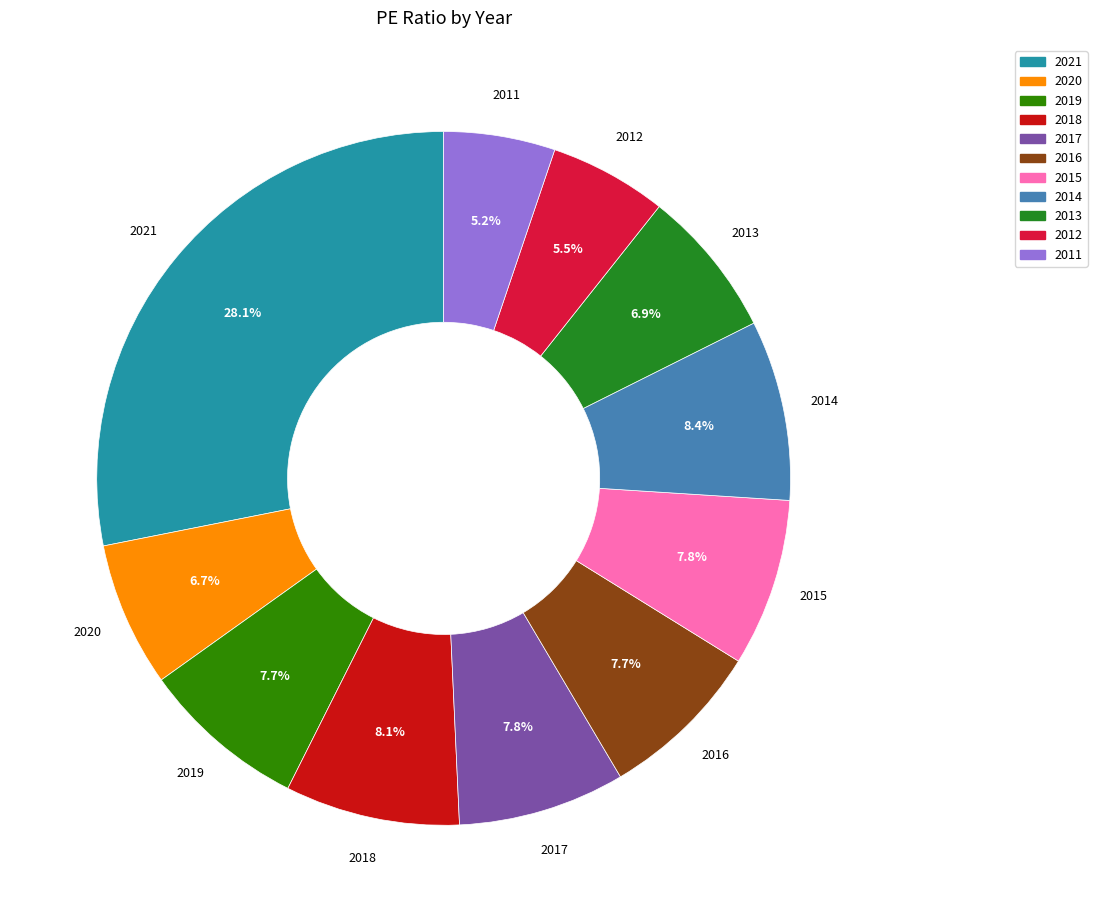

Does 2018 represent more than half of the total?

No